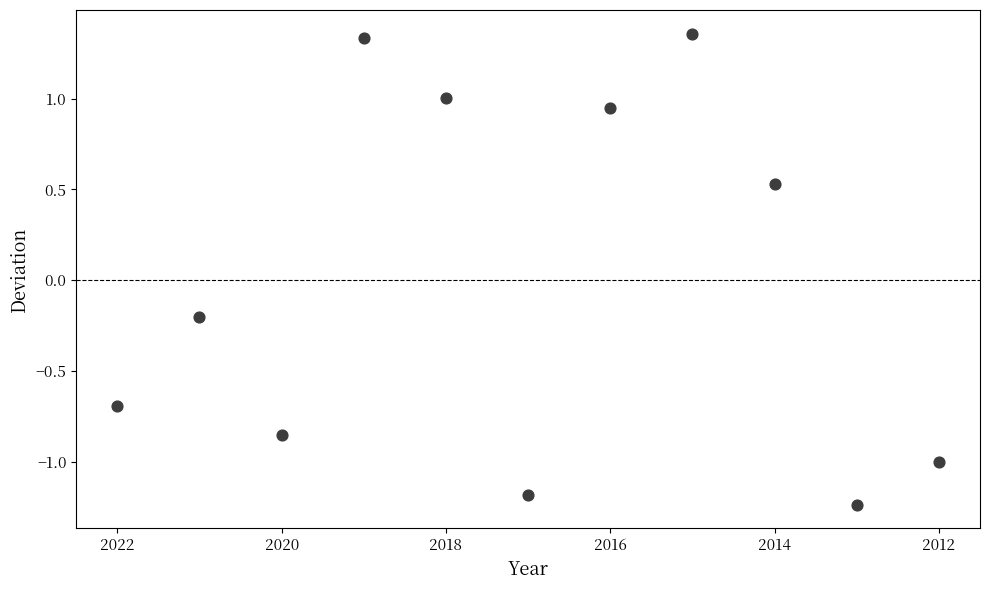

What is the average X value?

2017.0